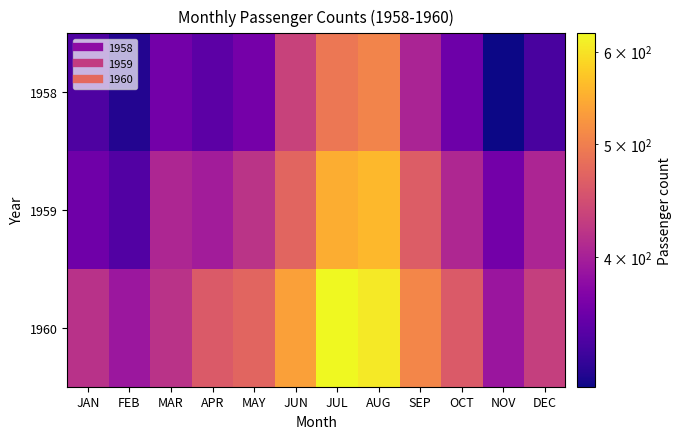

Reading left to right, list all the values displayed in this chart.

1958: JAN=340	FEB=318	MAR=362	APR=348	MAY=363	JUN=435	JUL=491	AUG=505	SEP=404	OCT=359	NOV=310	DEC=337
1959: JAN=360	FEB=342	MAR=406	APR=396	MAY=420	JUN=472	JUL=548	AUG=559	SEP=463	OCT=407	NOV=362	DEC=405
1960: JAN=417	FEB=391	MAR=419	APR=461	MAY=472	JUN=535	JUL=622	AUG=606	SEP=508	OCT=461	NOV=390	DEC=432